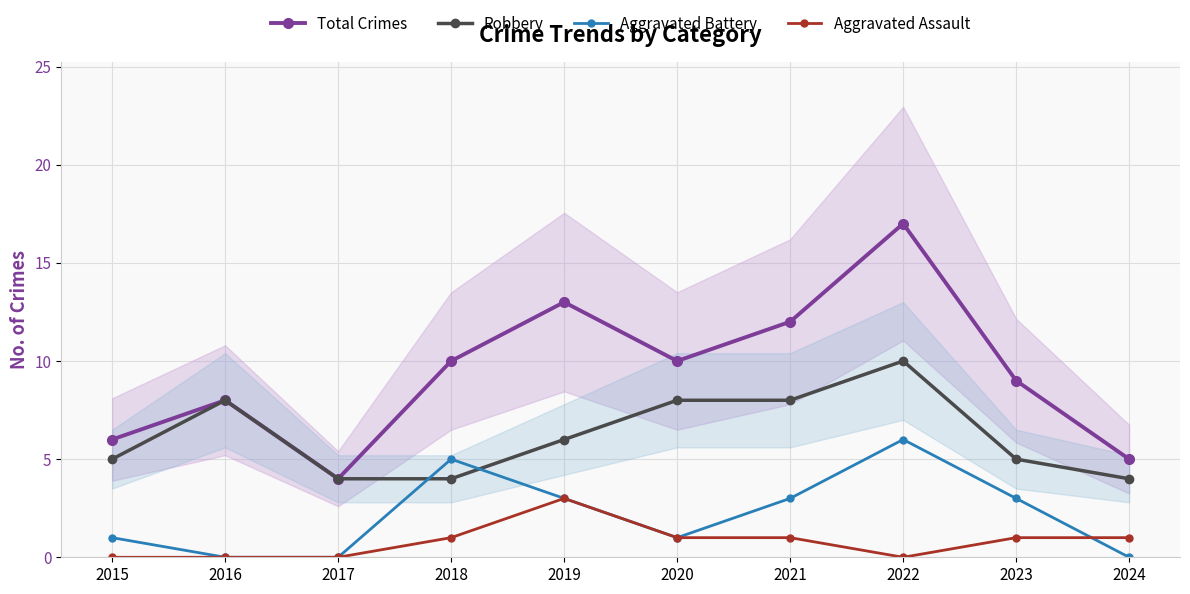

How many distinct data groups are displayed?

4